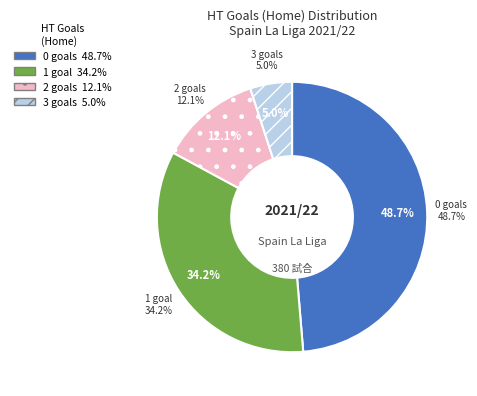

To the nearest percent, what percentage of the pie is 2?

12%